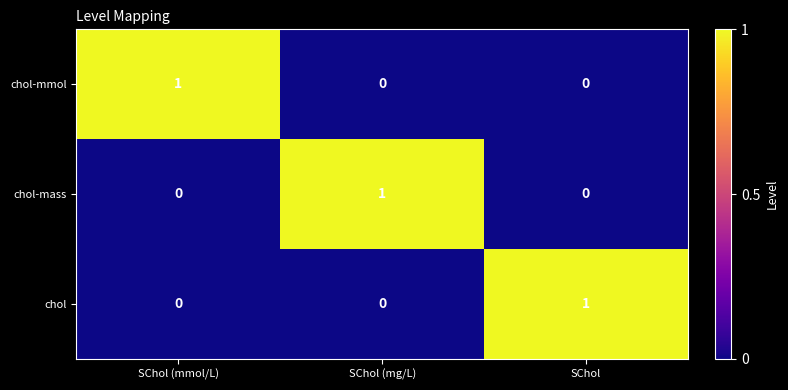

Reading right to left, transcribe all the data shown in this chart.

chol-mmol: 0	0	1
chol-mass: 0	1	0
chol: 1	0	0